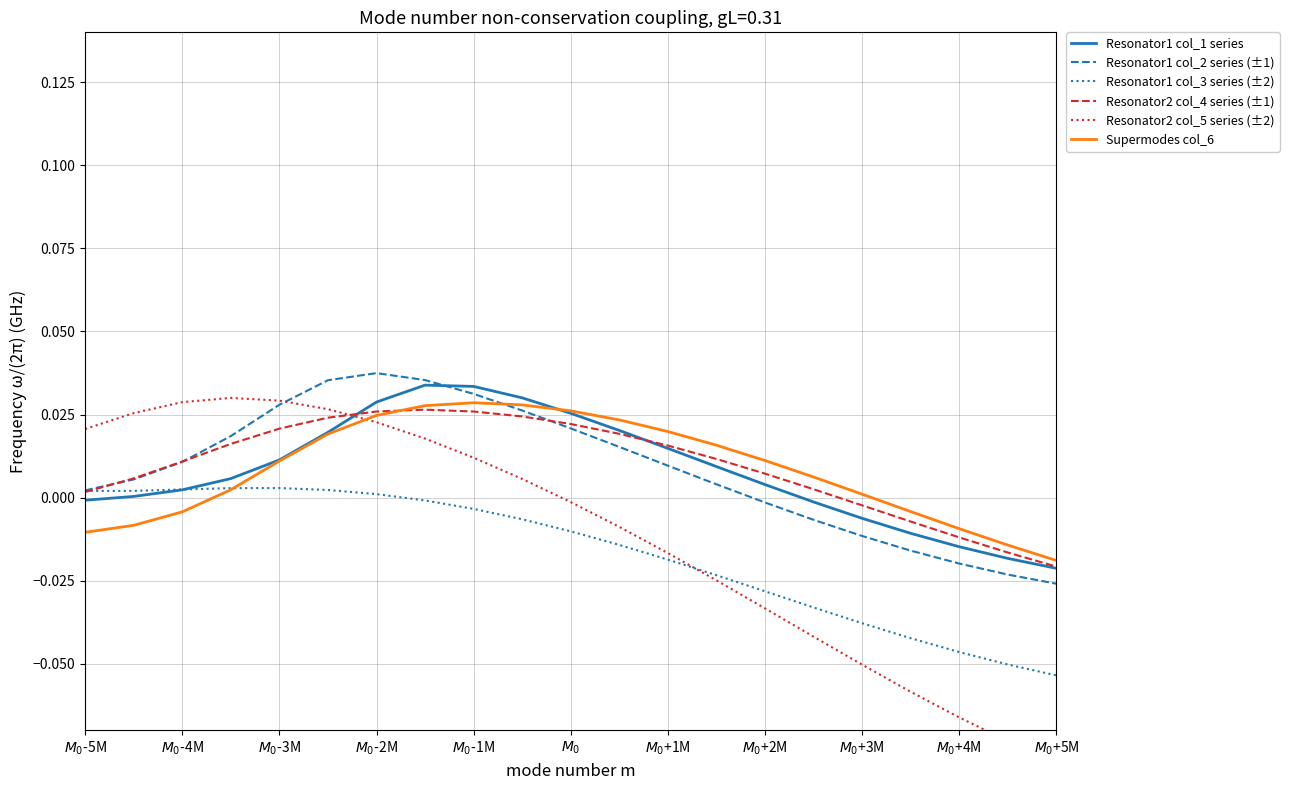

How many lines are shown in the chart?

6